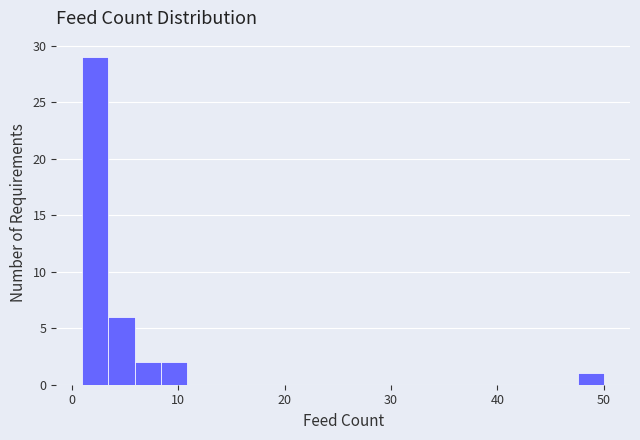

Read against the x-axis, roughly where is the centre of the tallest bar?

2